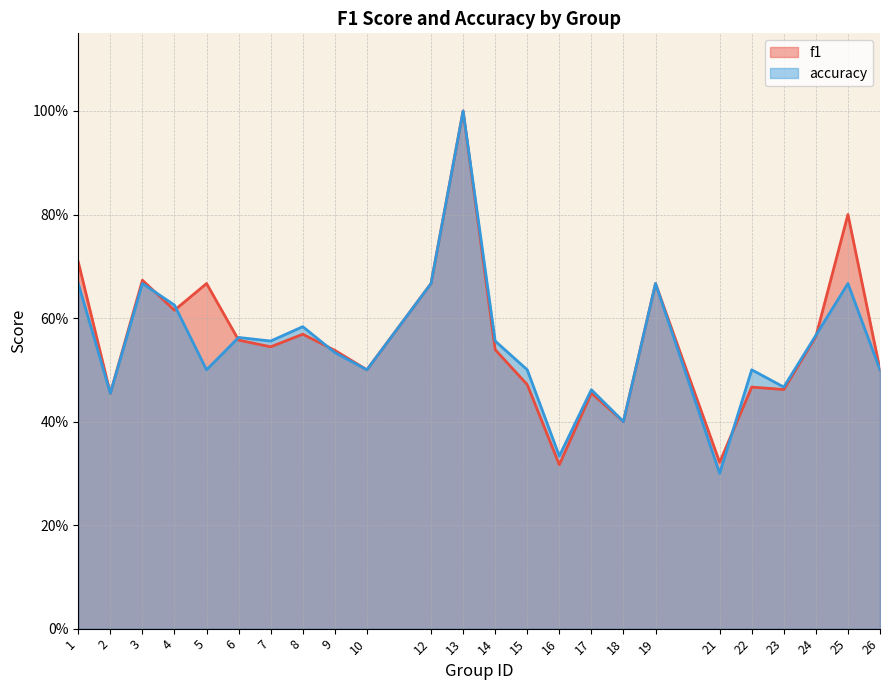

Is the value of accuracy at 5 greater than the value of f1 at 6?

No